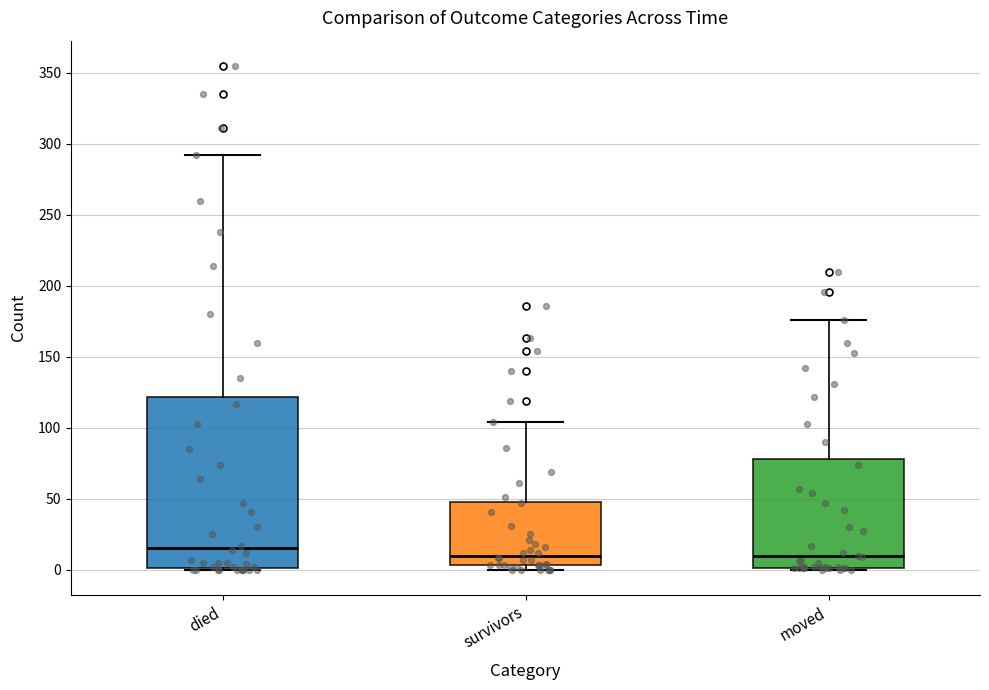

Comparing the boxes themselves (not the whiskers), which one is the tallest?

died